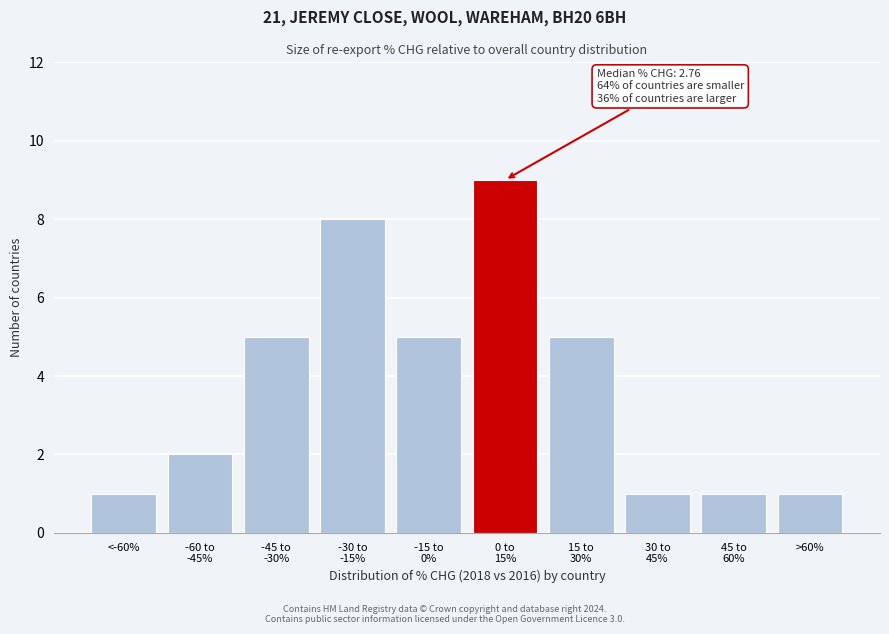

Reading left to right, what are all the values shown in this chart?

1	2	5	8	5	9	5	1	1	1